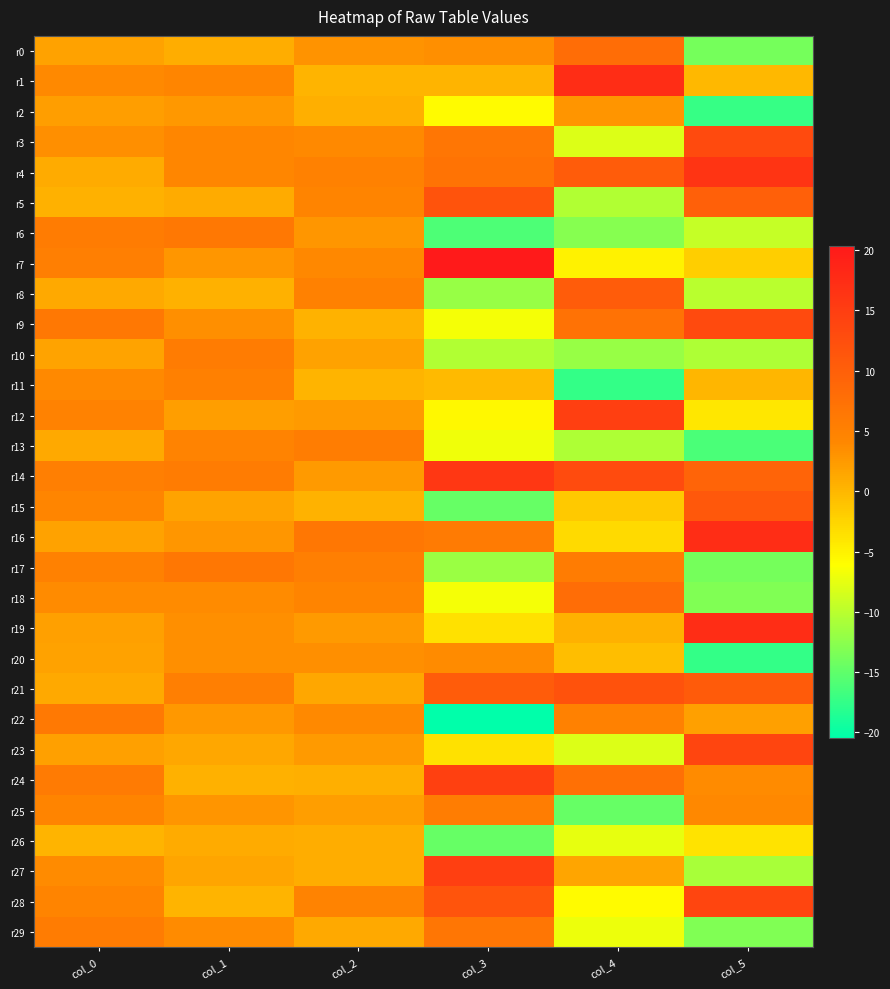

Reading left to right, list all the values displayed in this chart.

r0: col_0=1.8	col_1=0.8	col_2=3.1	col_3=3.5	col_4=8.0	col_5=-13.8
r1: col_0=3.8	col_1=4.3	col_2=0.2	col_3=0.2	col_4=17.5	col_5=-0.1
r2: col_0=2.1	col_1=2.6	col_2=0.7	col_3=-5.9	col_4=2.9	col_5=-17.3
r3: col_0=3.4	col_1=4.1	col_2=3.9	col_3=6.6	col_4=-8.1	col_5=13.2
r4: col_0=1.0	col_1=4.2	col_2=5.0	col_3=7.0	col_4=10.5	col_5=16.3
r5: col_0=0.6	col_1=1.0	col_2=4.6	col_3=11.9	col_4=-10.4	col_5=9.9
r6: col_0=5.8	col_1=6.3	col_2=2.8	col_3=-16.0	col_4=-12.9	col_5=-9.4
r7: col_0=5.3	col_1=2.8	col_2=4.0	col_3=20.4	col_4=-5.0	col_5=-2.0
r8: col_0=1.1	col_1=0.5	col_2=5.0	col_3=-11.8	col_4=10.5	col_5=-10.1
r9: col_0=6.2	col_1=3.4	col_2=0.4	col_3=-6.6	col_4=7.2	col_5=13.2
r10: col_0=1.7	col_1=5.8	col_2=1.9	col_3=-10.5	col_4=-12.0	col_5=-10.6
r11: col_0=3.8	col_1=5.2	col_2=0.2	col_3=-0.2	col_4=-17.5	col_5=0.0
r12: col_0=4.8	col_1=2.1	col_2=2.4	col_3=-5.6	col_4=14.7	col_5=-4.1
r13: col_0=1.2	col_1=4.6	col_2=5.7	col_3=-7.0	col_4=-10.6	col_5=-16.3
r14: col_0=5.3	col_1=5.9	col_2=2.5	col_3=16.0	col_4=12.9	col_5=9.3
r15: col_0=4.4	col_1=1.6	col_2=0.4	col_3=-14.6	col_4=-1.5	col_5=11.0
r16: col_0=1.8	col_1=2.7	col_2=6.4	col_3=5.9	col_4=-2.9	col_5=17.4
r17: col_0=5.0	col_1=6.4	col_2=5.3	col_3=-11.7	col_4=5.8	col_5=-13.9
r18: col_0=3.8	col_1=3.7	col_2=4.6	col_3=-6.6	col_4=8.0	col_5=-13.2
r19: col_0=2.0	col_1=3.3	col_2=2.5	col_3=-3.6	col_4=0.6	col_5=17.5
r20: col_0=1.8	col_1=3.4	col_2=3.3	col_3=3.7	col_4=-0.5	col_5=-17.5
r21: col_0=1.2	col_1=5.2	col_2=1.4	col_3=10.5	col_4=12.0	col_5=10.6
r22: col_0=6.1	col_1=2.6	col_2=3.9	col_3=-20.4	col_4=5.0	col_5=2.0
r23: col_0=2.0	col_1=1.3	col_2=2.4	col_3=-3.6	col_4=-8.0	col_5=13.9
r24: col_0=5.9	col_1=0.5	col_2=0.7	col_3=14.5	col_4=7.6	col_5=3.7
r25: col_0=4.5	col_1=2.9	col_2=2.2	col_3=5.6	col_4=-14.6	col_5=4.1
r26: col_0=0.2	col_1=0.9	col_2=0.9	col_3=-14.6	col_4=-7.5	col_5=-3.8
r27: col_0=3.7	col_1=1.5	col_2=0.9	col_3=14.7	col_4=1.5	col_5=-11.0
r28: col_0=4.5	col_1=0.2	col_2=4.7	col_3=11.7	col_4=-5.8	col_5=13.9
r29: col_0=5.9	col_1=3.8	col_2=1.2	col_3=6.5	col_4=-7.2	col_5=-13.2